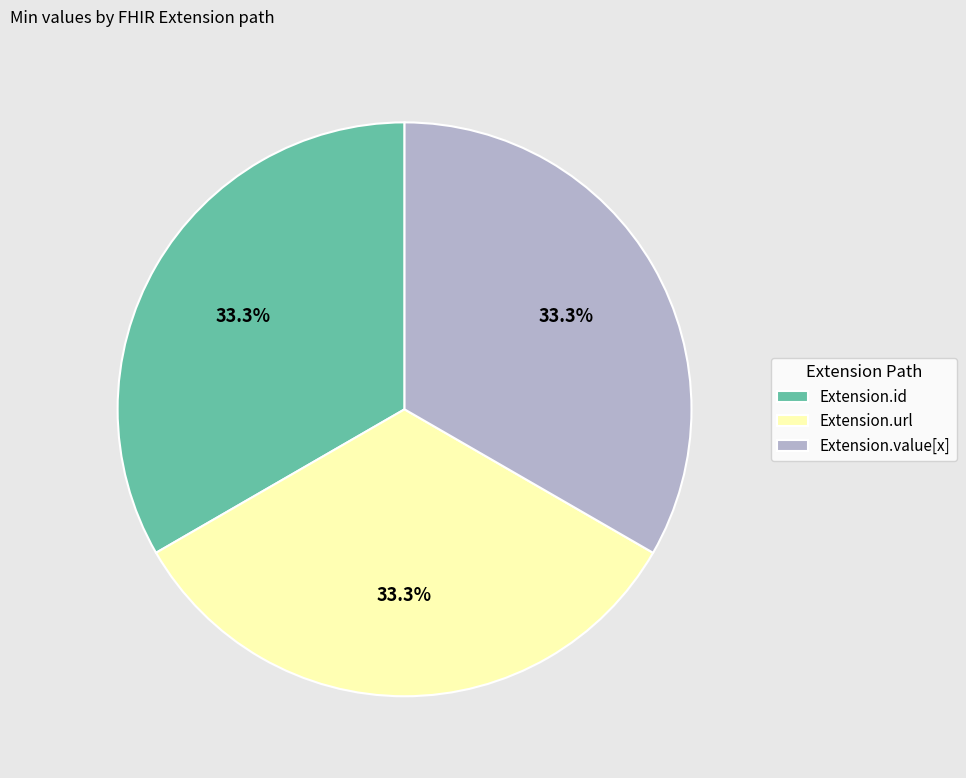

How many segments does this pie chart have?

3